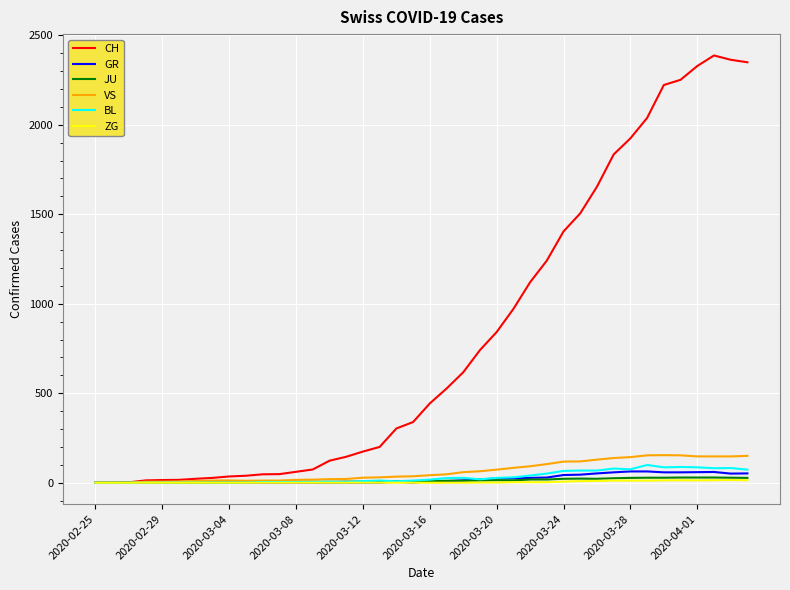

Which series has the widest spread of values?

CH